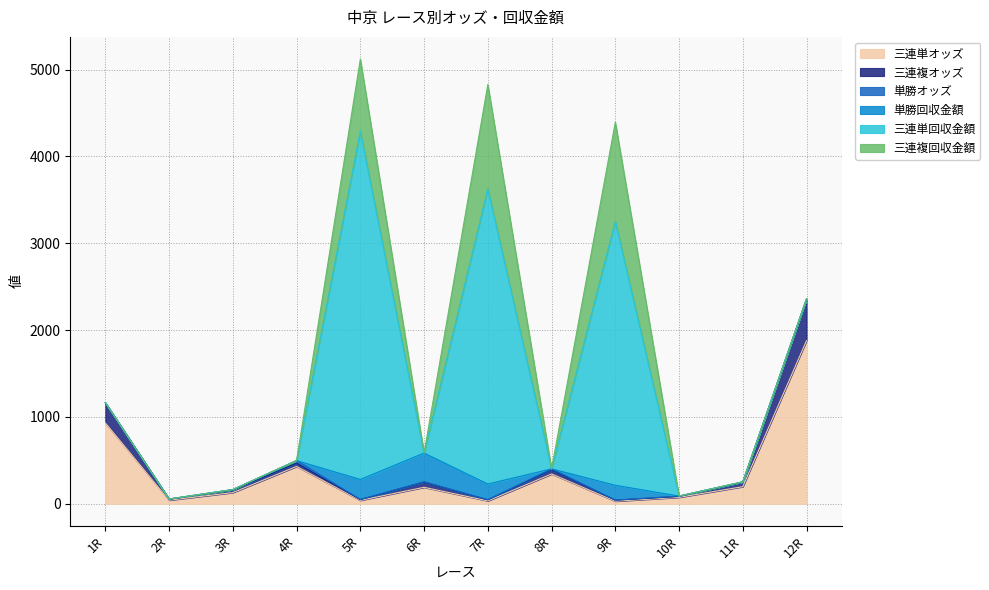

Is it true that 三連複オッズ equals 38.5 at 4R?

True